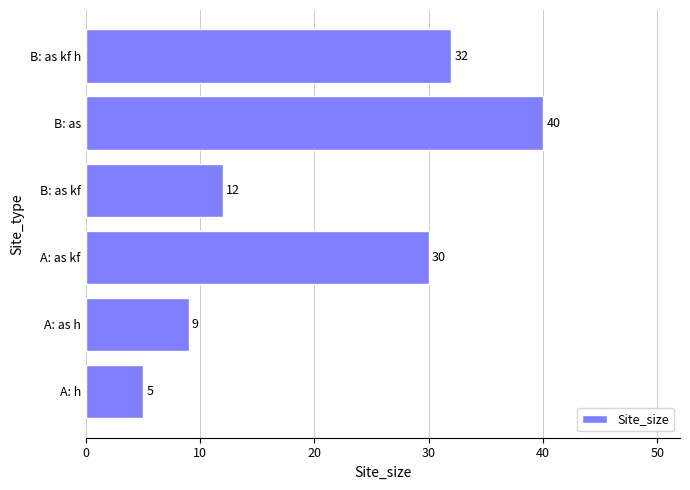

Is it true that the value at B: as is 40?

True